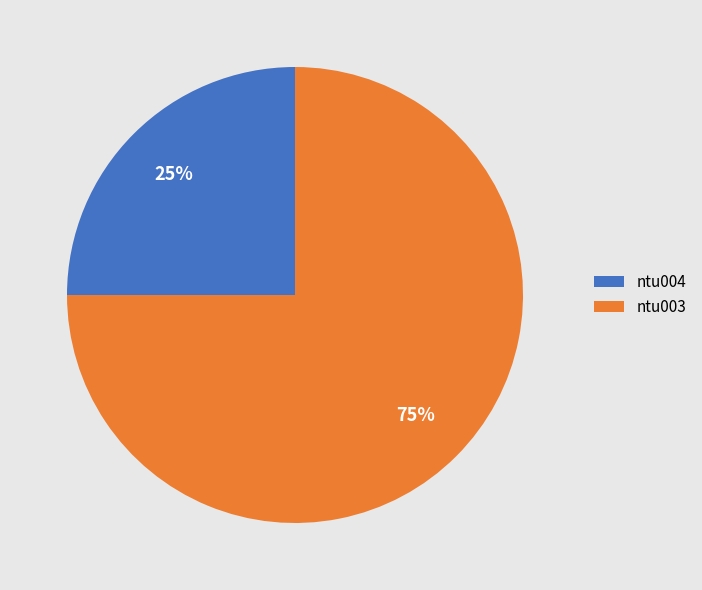

The ntu004 slice represents 25% of the pie. True or false?

True